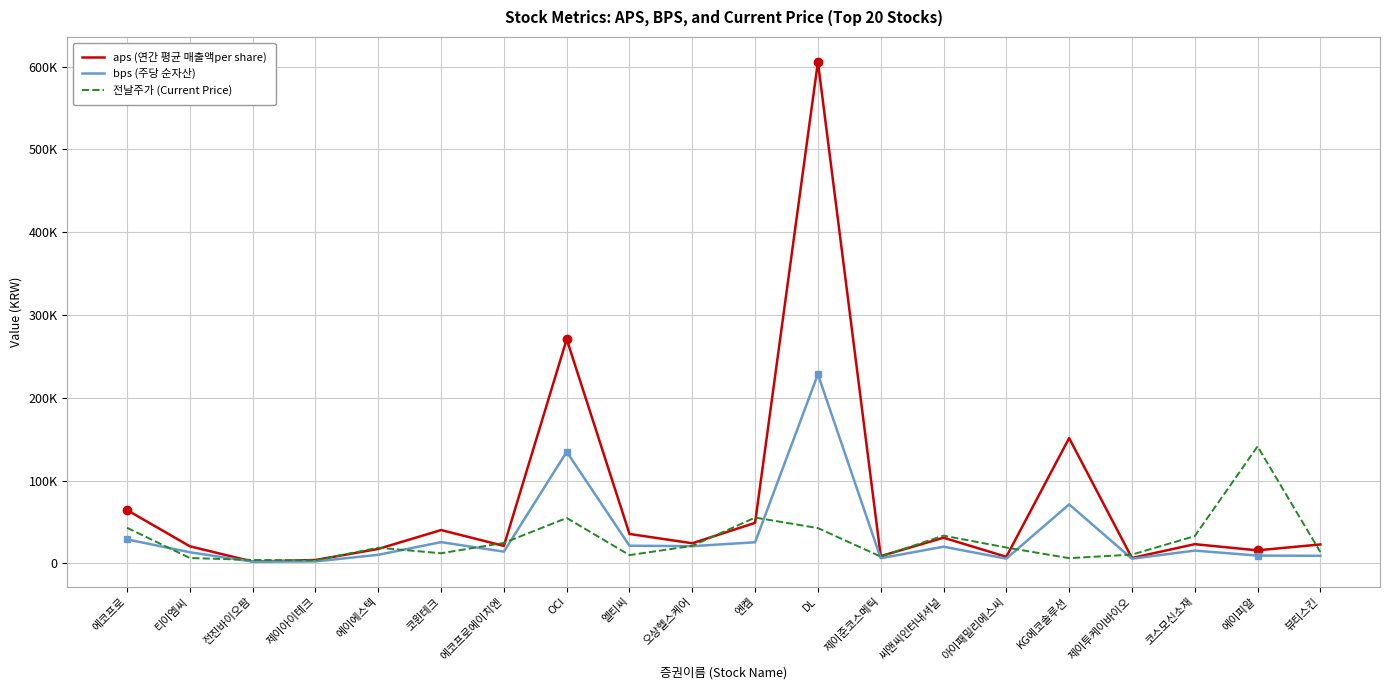

What is the average value of the aps (연간 평균 매출액per share) series?

71012.1